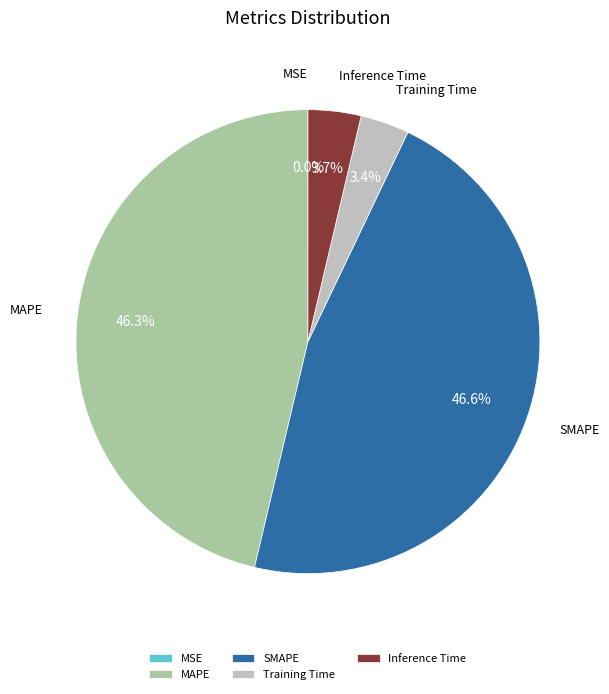

Does any single category account for the majority?

No